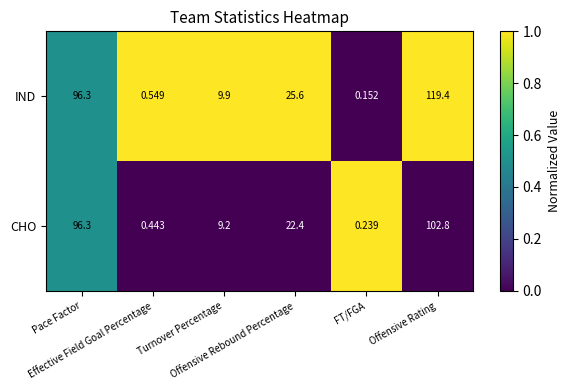

Count the number of data series in this chart.

2